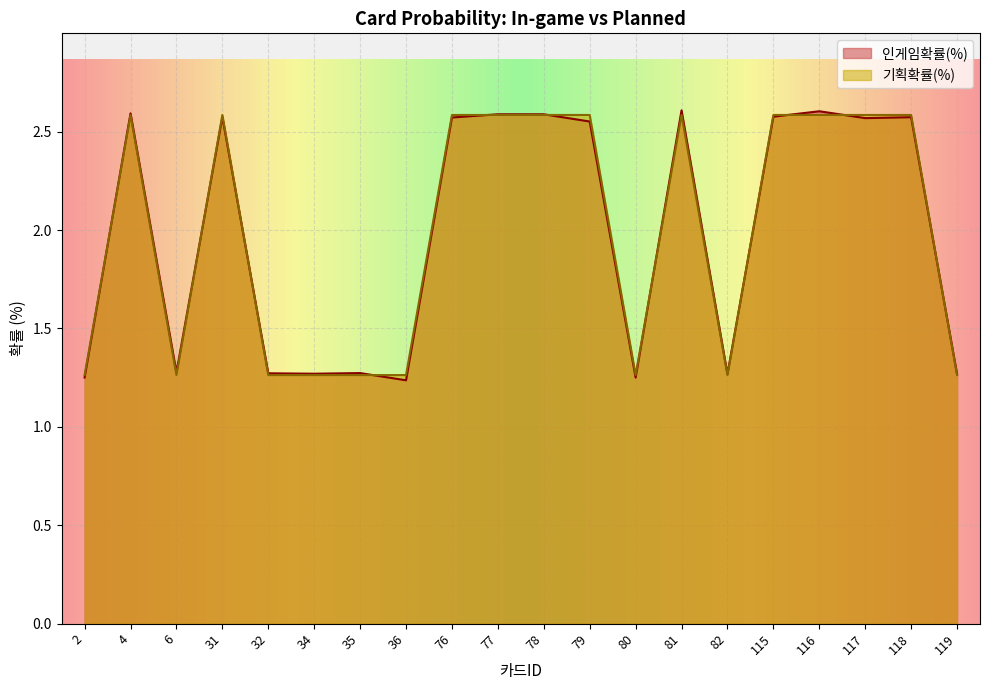

Which has a higher value, 31 or 115?

115